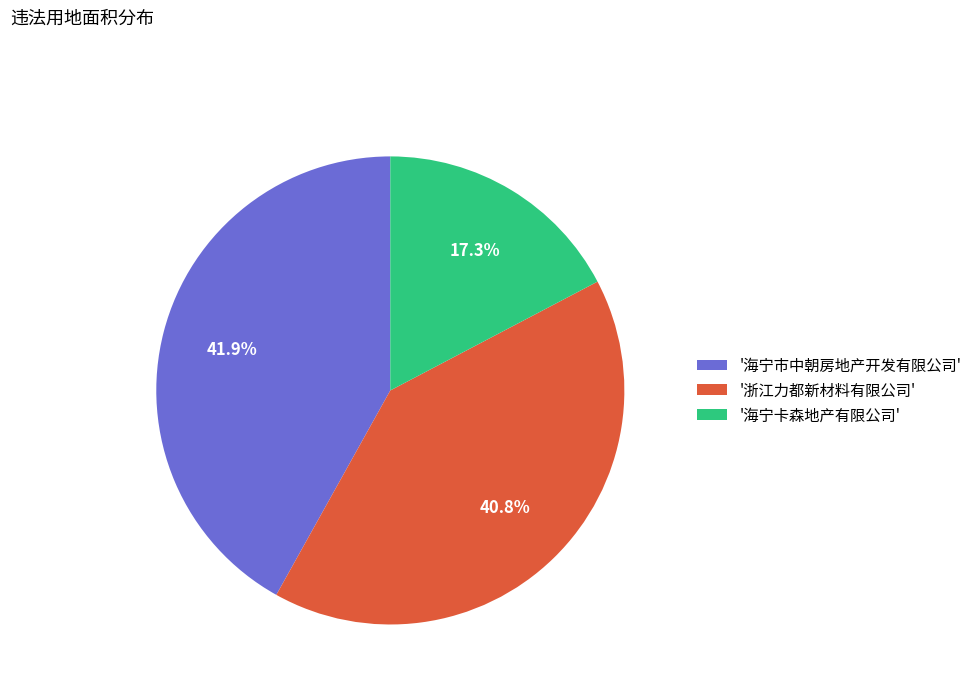

How many segments does this pie chart have?

3